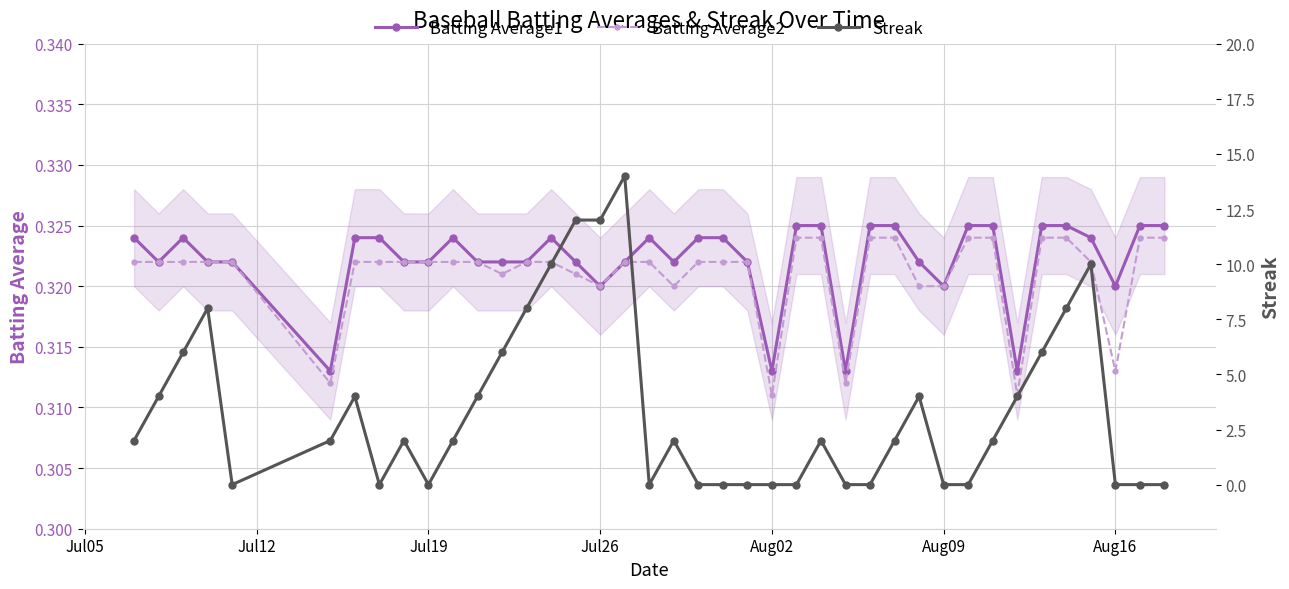

Count the Batting Average1 values in the range 0 to 1.

40